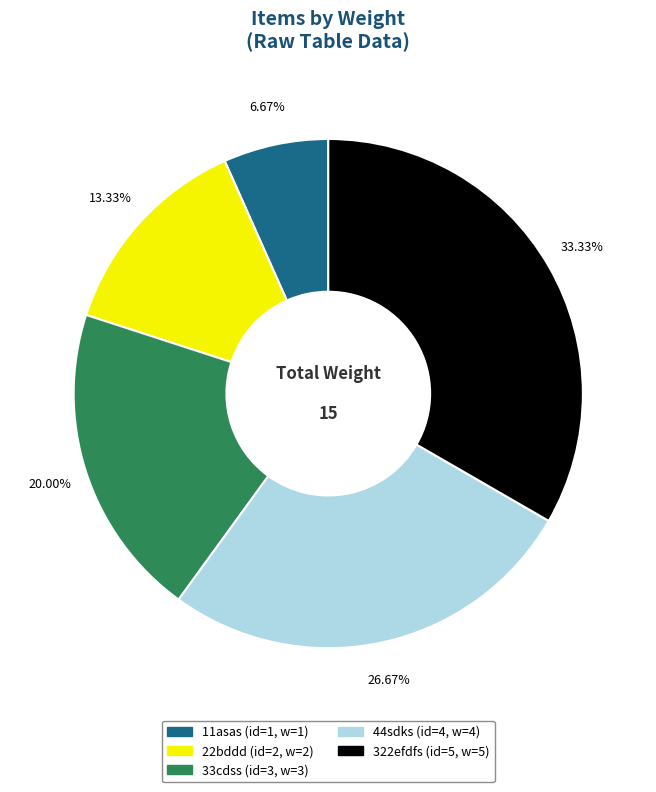

Is there any slice that represents more than half of the pie?

No